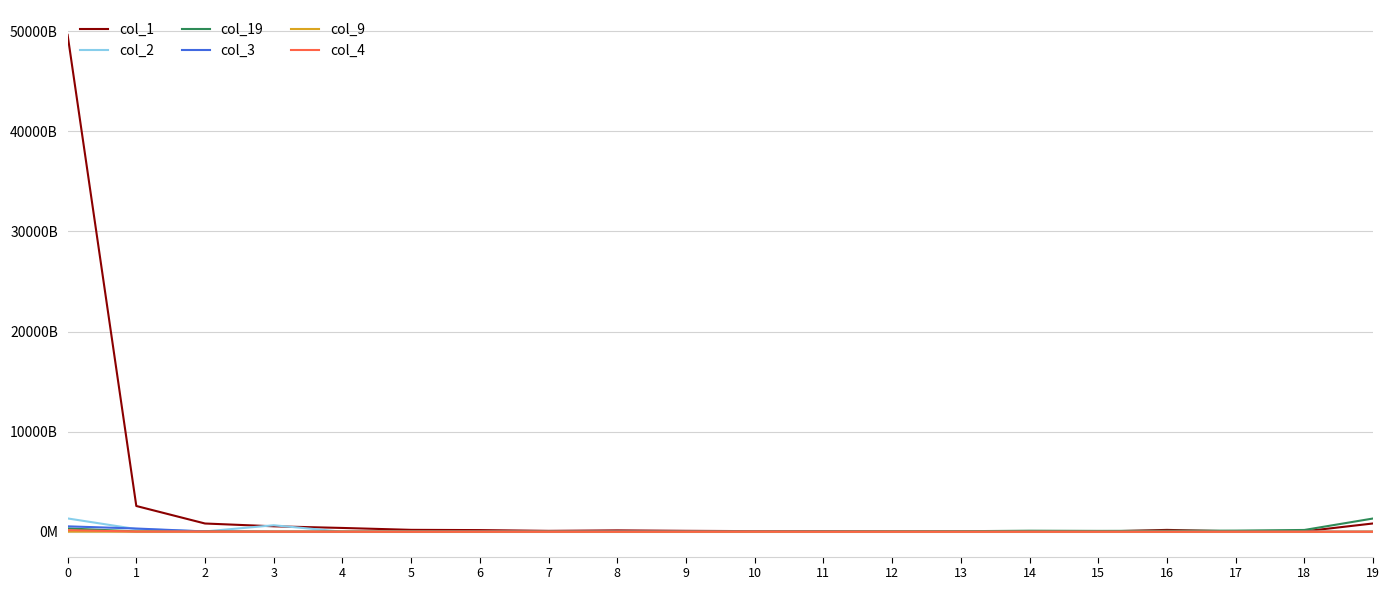

Is this an area chart (filled region under the line)?

No